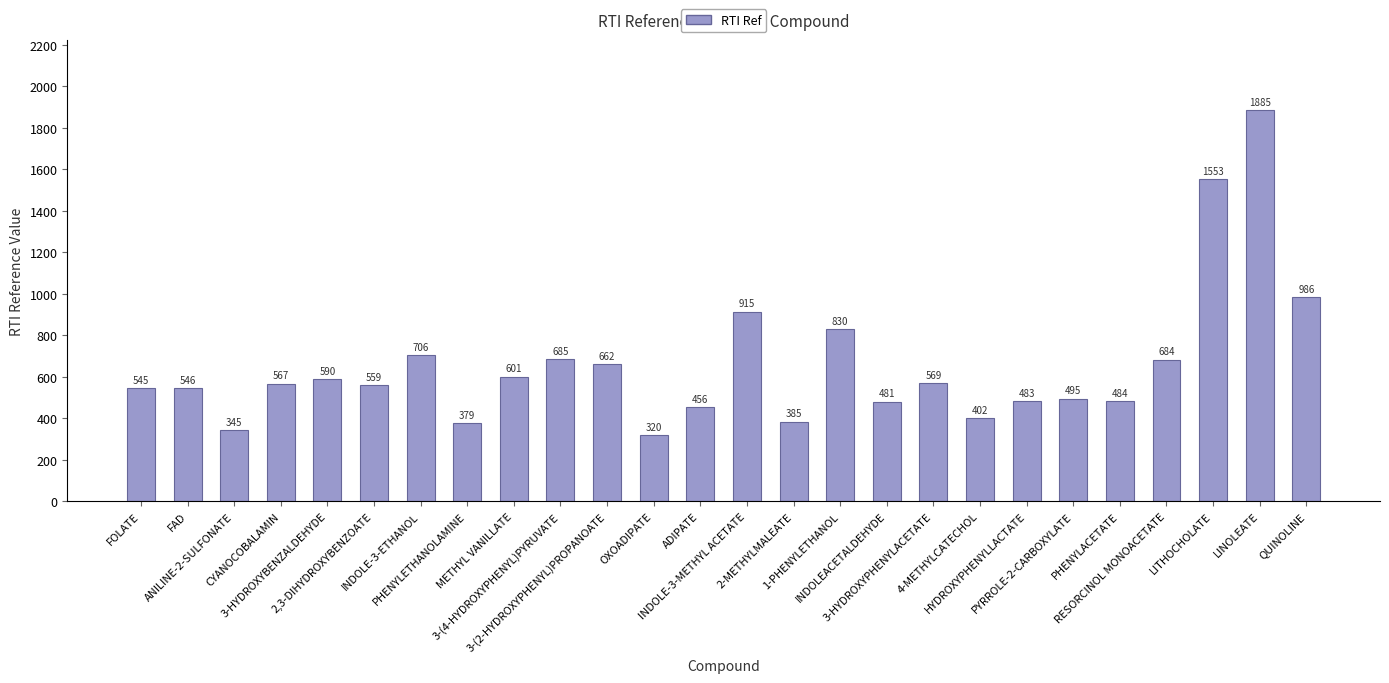

Which has a higher value, INDOLEACETALDEHYDE or QUINOLINE?

QUINOLINE